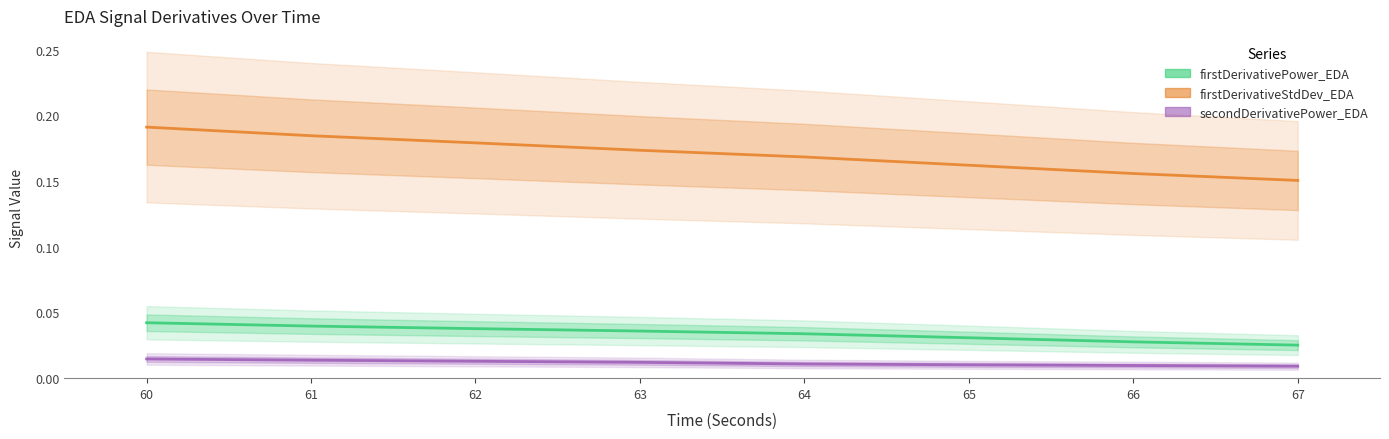

Does the chart have visible grid lines?

No